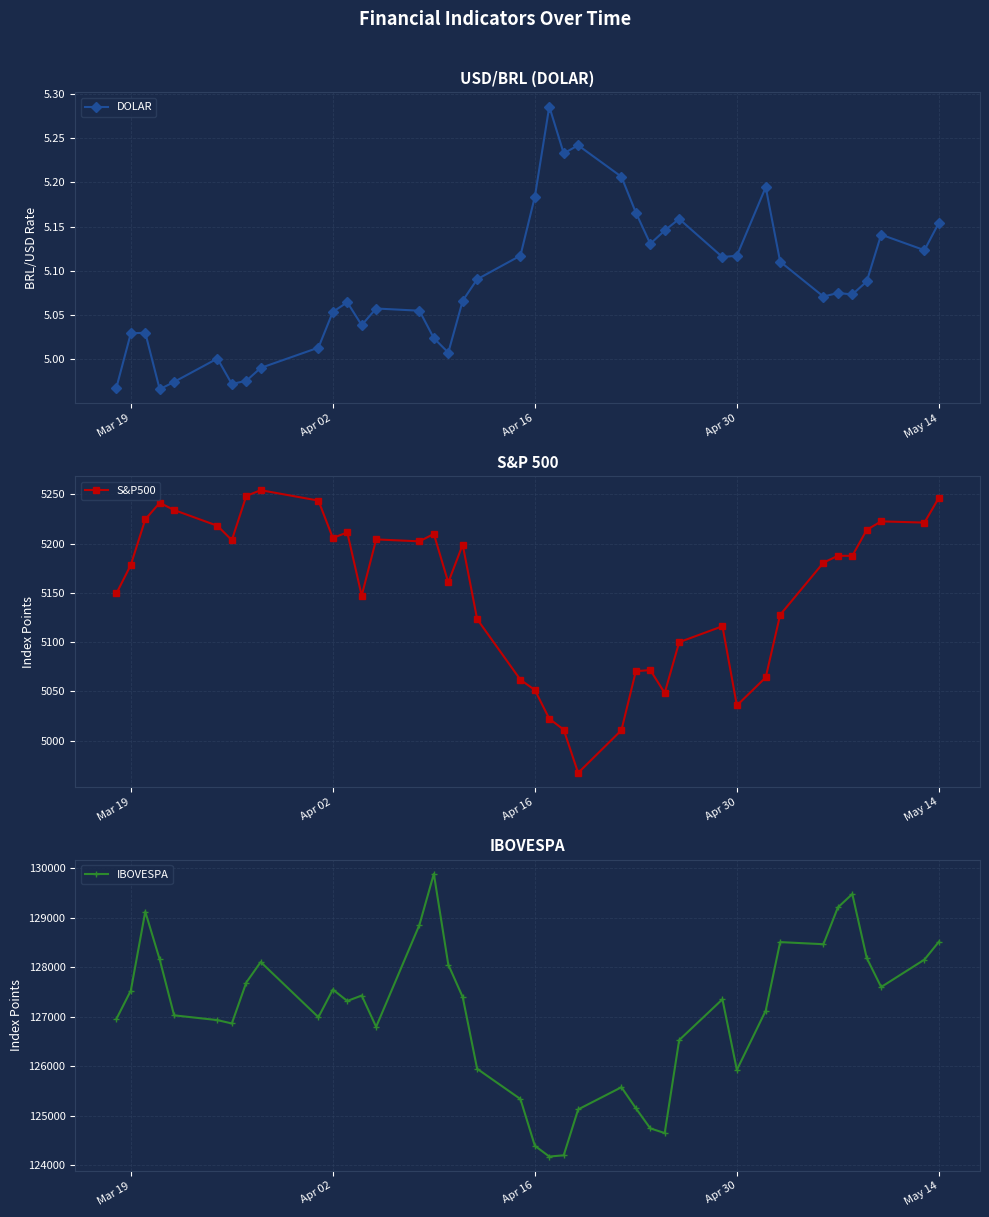

True or false: IBOVESPA has more than 2 interior local peaks.

True